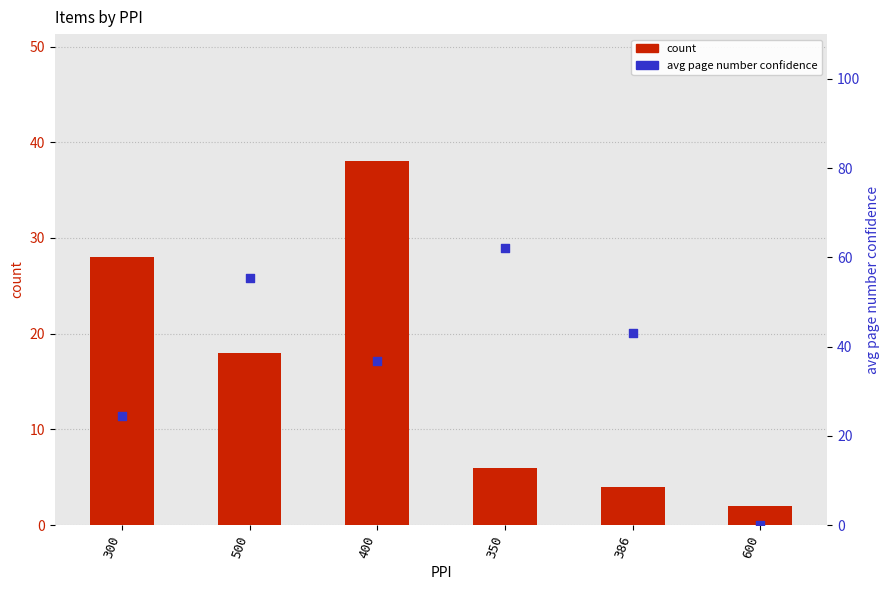

Which series contains the highest Y value?

avg page number confidence